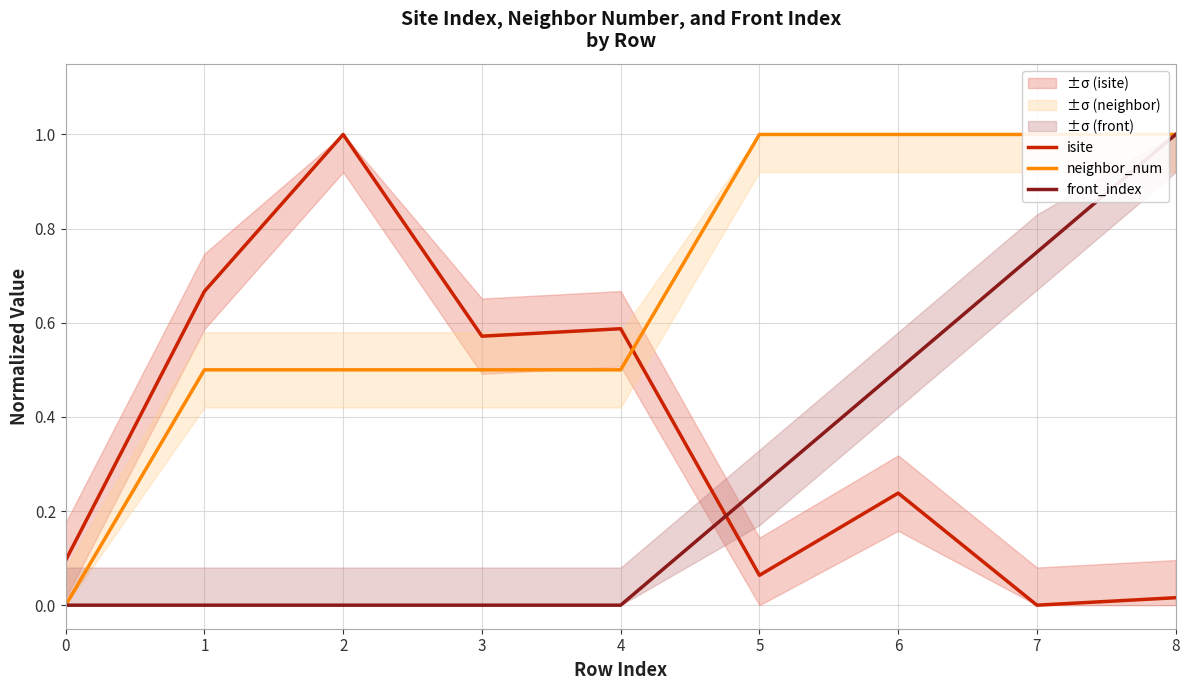

Is it true that isite equals 0.2 at 1?

False